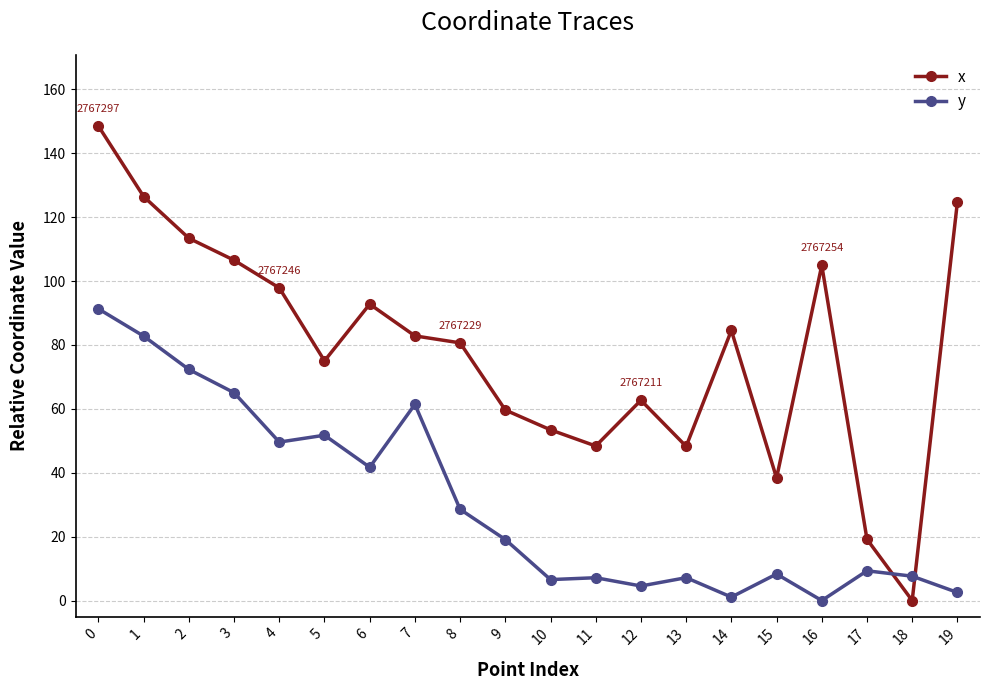

Rank the series by their maximum value, from lowest to highest.

y, x